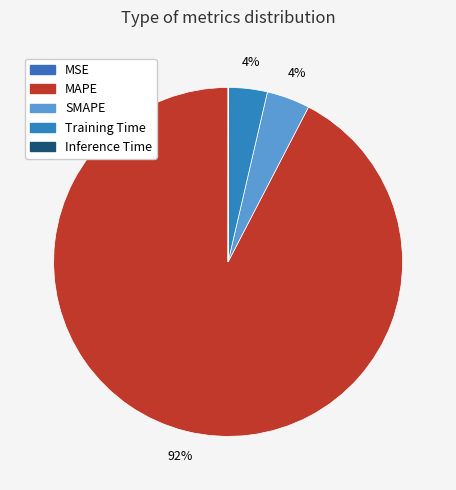

What percentage is the Training Time slice, to the nearest percent?

4%